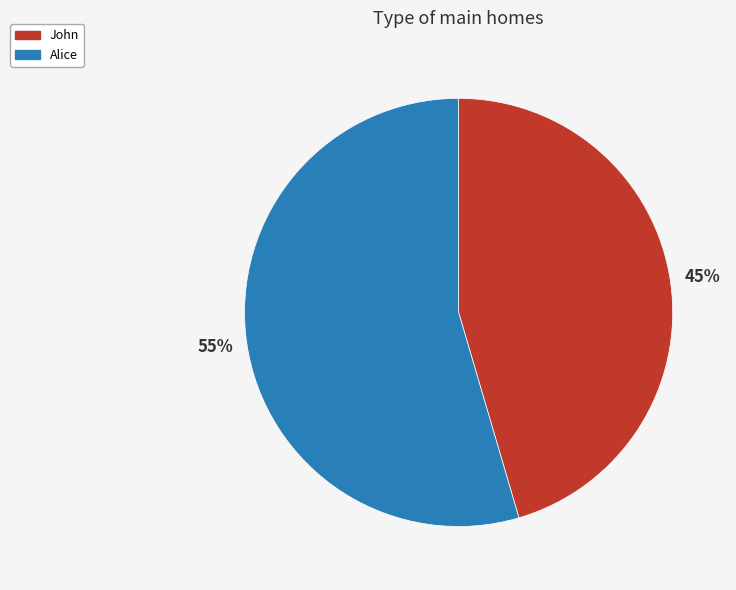

Is it true that Alice is 67% of the pie?

False